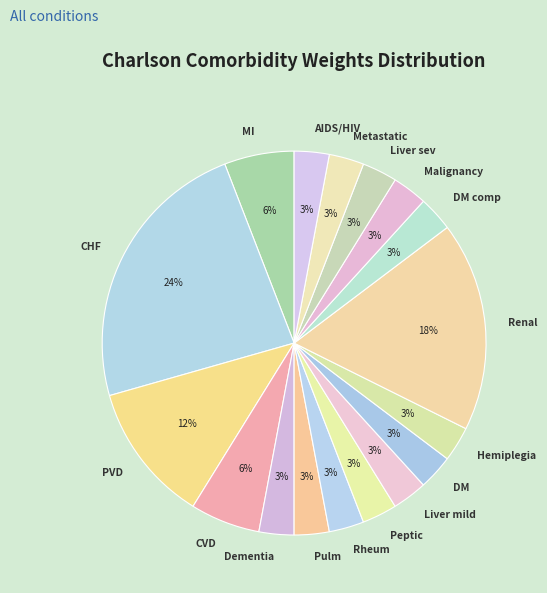

The Metastatic slice represents 10% of the pie. True or false?

False